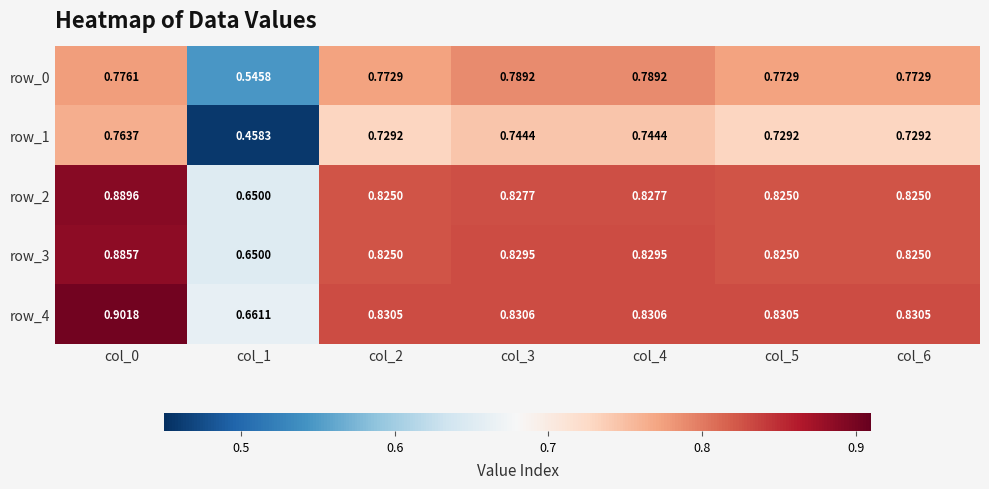

Is the value of row_4 at col_6 greater than the value of row_3 at col_2?

Yes